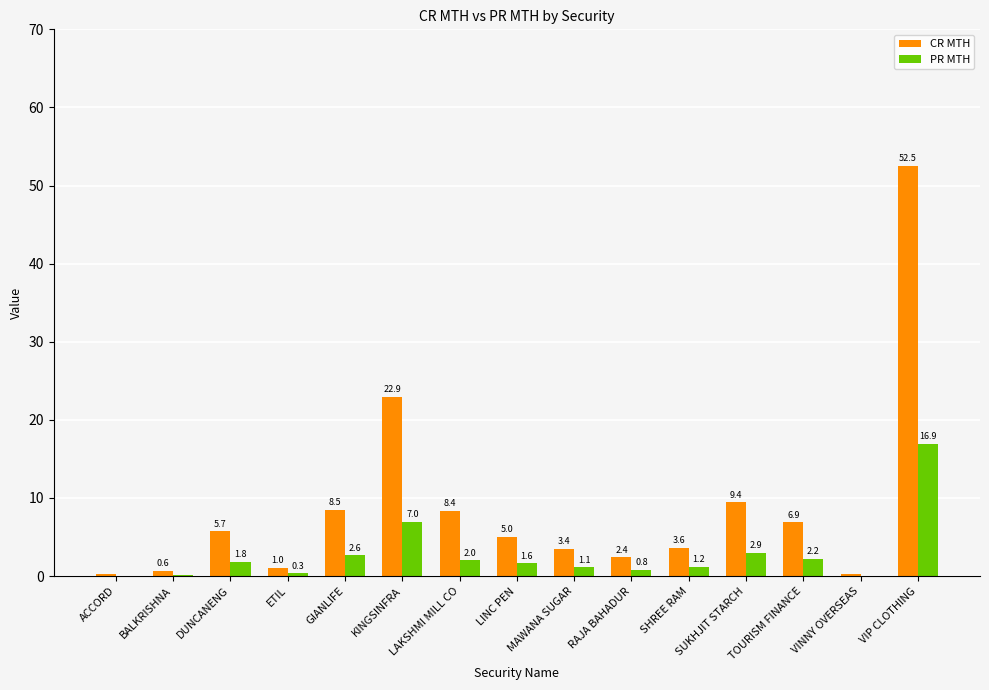

Is the value of PR MTH at LINC PEN greater than the value of CR MTH at RAJA BAHADUR?

No